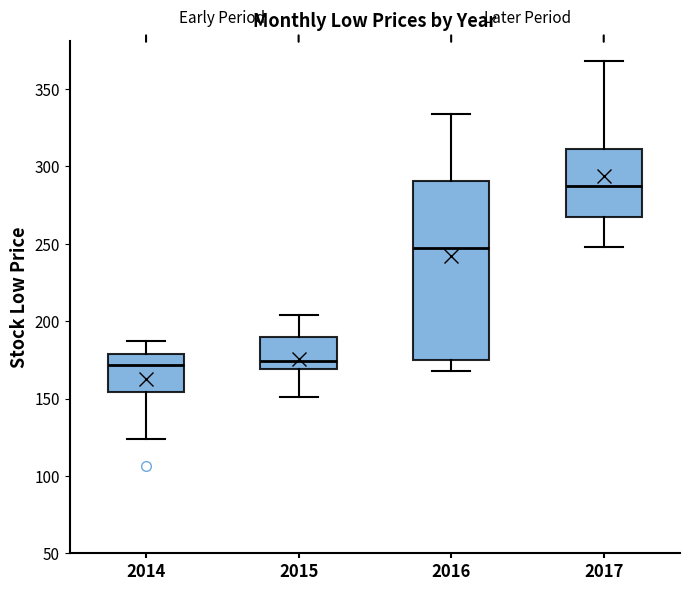

Which box's median line is the highest?

2017